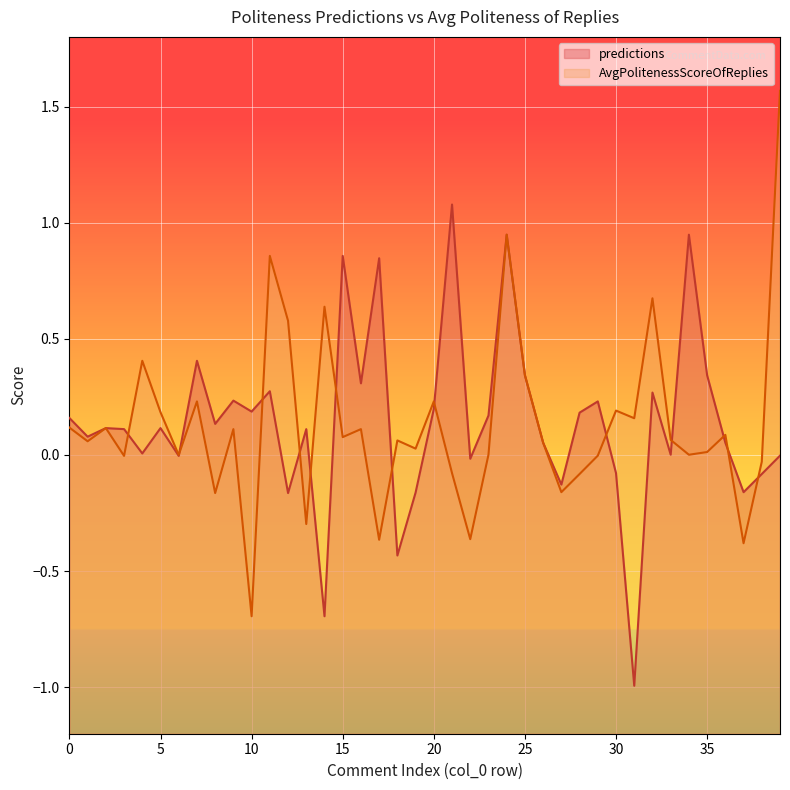

True or false: AvgPolitenessScoreOfReplies has a value of 0.7 at 39.

False